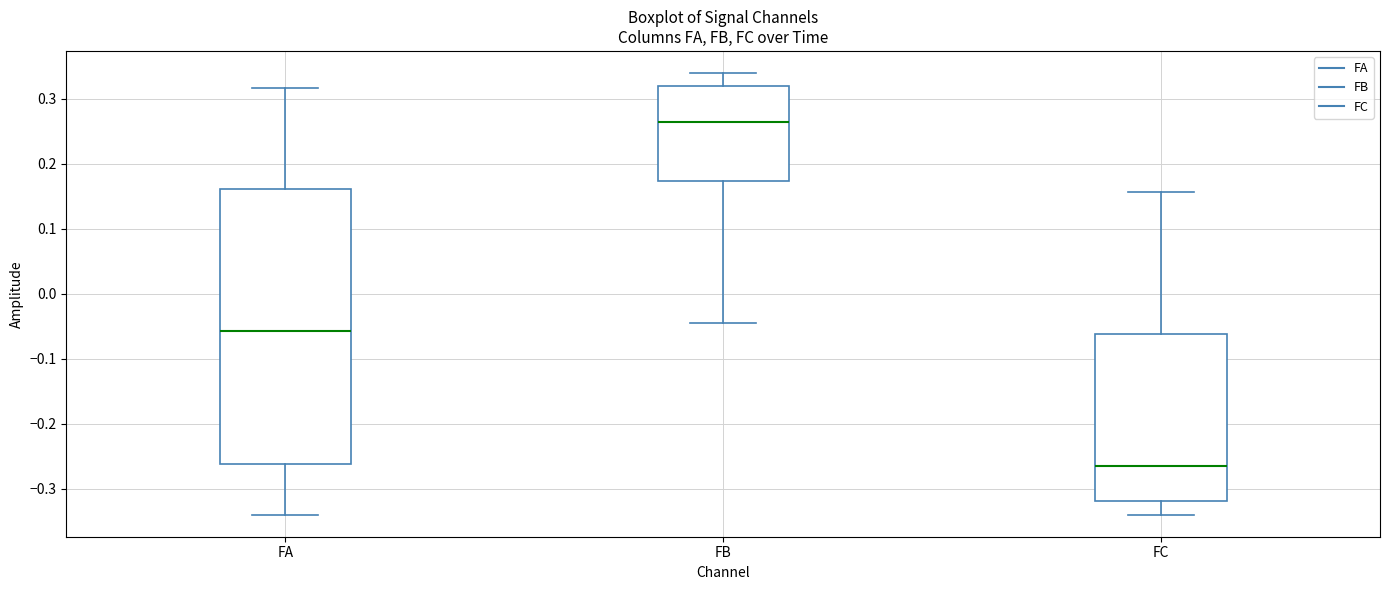

Reading left to right, transcribe this box plot: for each box, give where its median line is, the range the box spans, and where its two whiskers end, as read against the y-axis. The values are not printed on the chart, so give them approximately, as read against the axis.

FA: median -0.06, box -0.26 to 0.16, whiskers -0.34 to 0.32
FB: median 0.26, box 0.17 to 0.32, whiskers -0.05 to 0.34
FC: median -0.26, box -0.32 to -0.06, whiskers -0.34 to 0.16